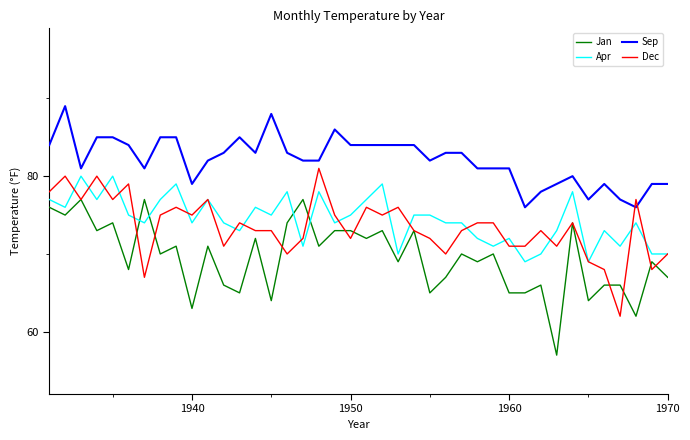

Which series has the largest total across all categories?

Sep